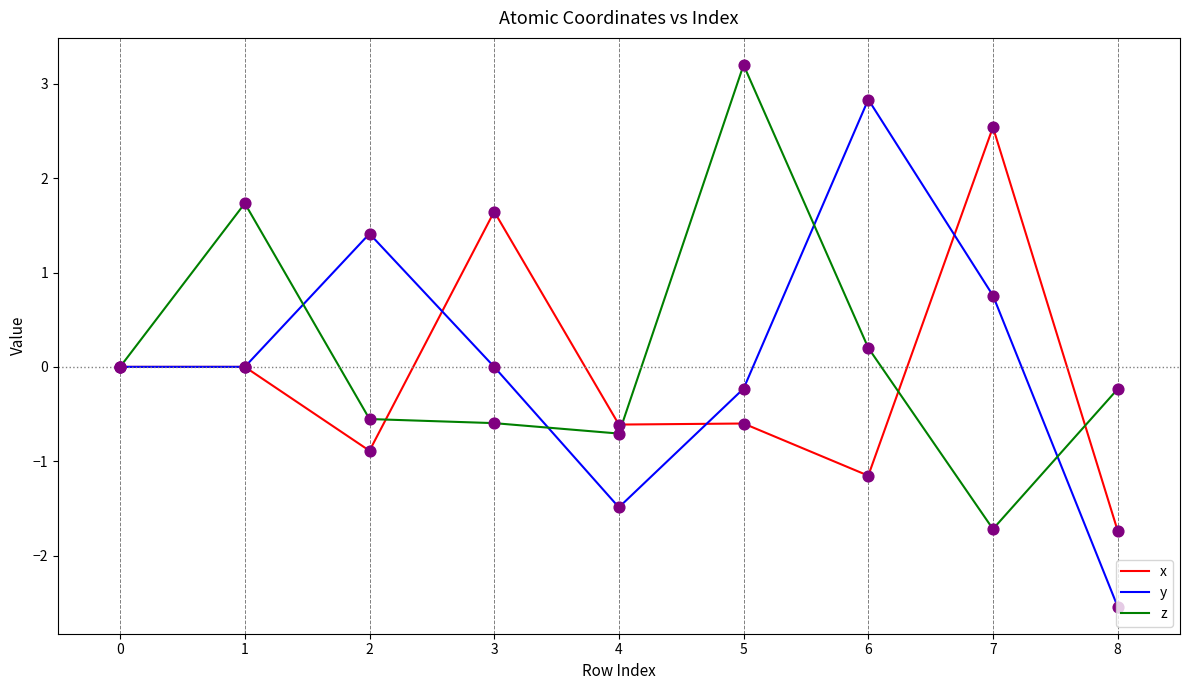

At which category is the sum across all series the highest?

5